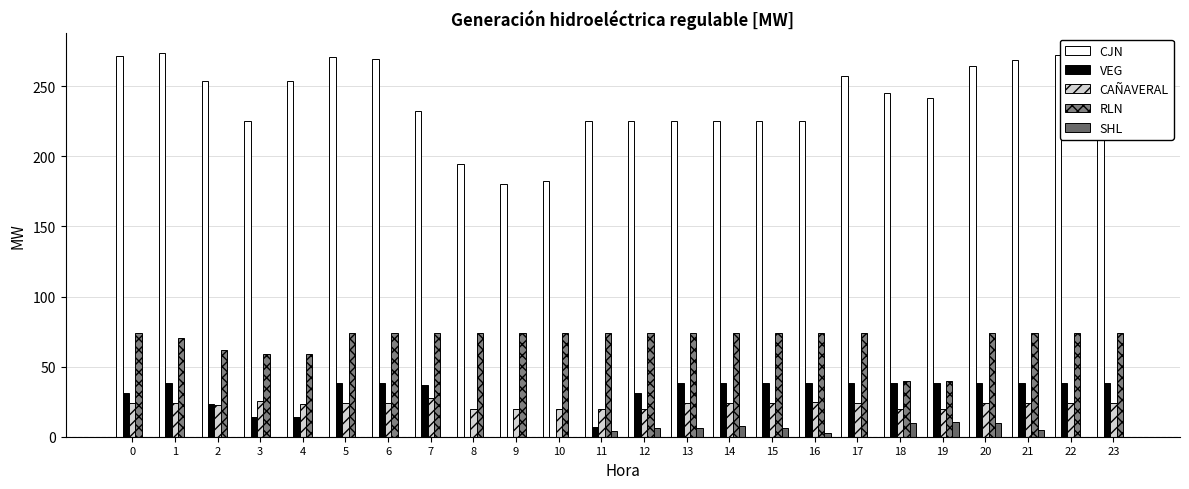

What is the total value across all series at 16?

365.3